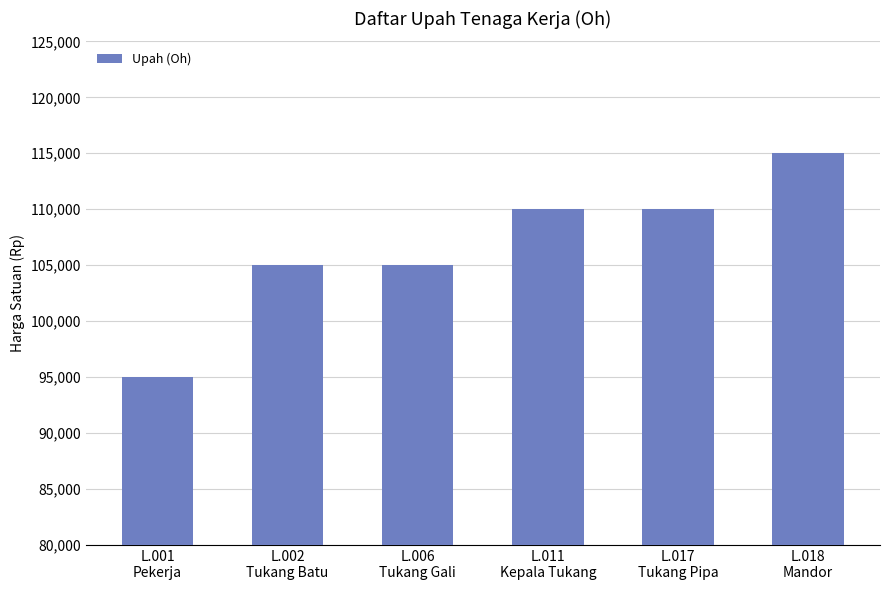

What is the difference between the second highest and second lowest values?

5000